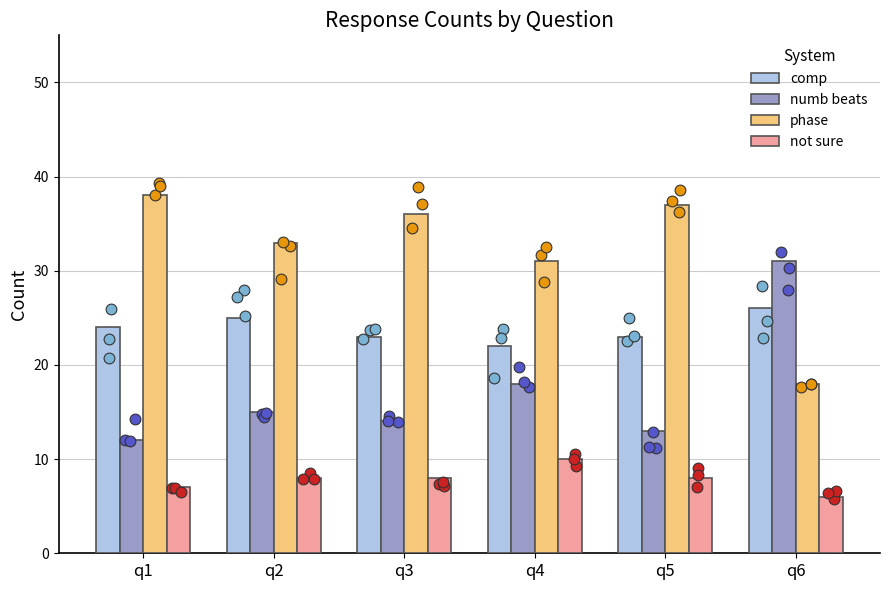

Which series reaches the maximum Y coordinate?

phase